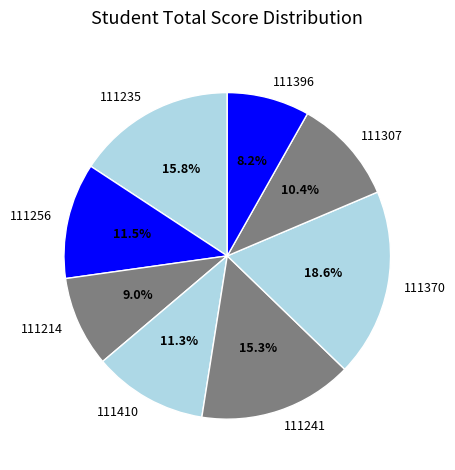

Is there a majority slice in this chart?

No